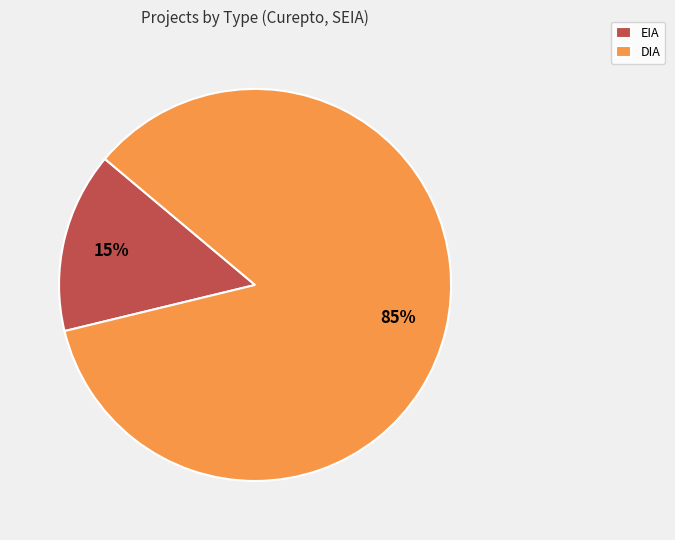

Which has a higher value, DIA or EIA?

DIA